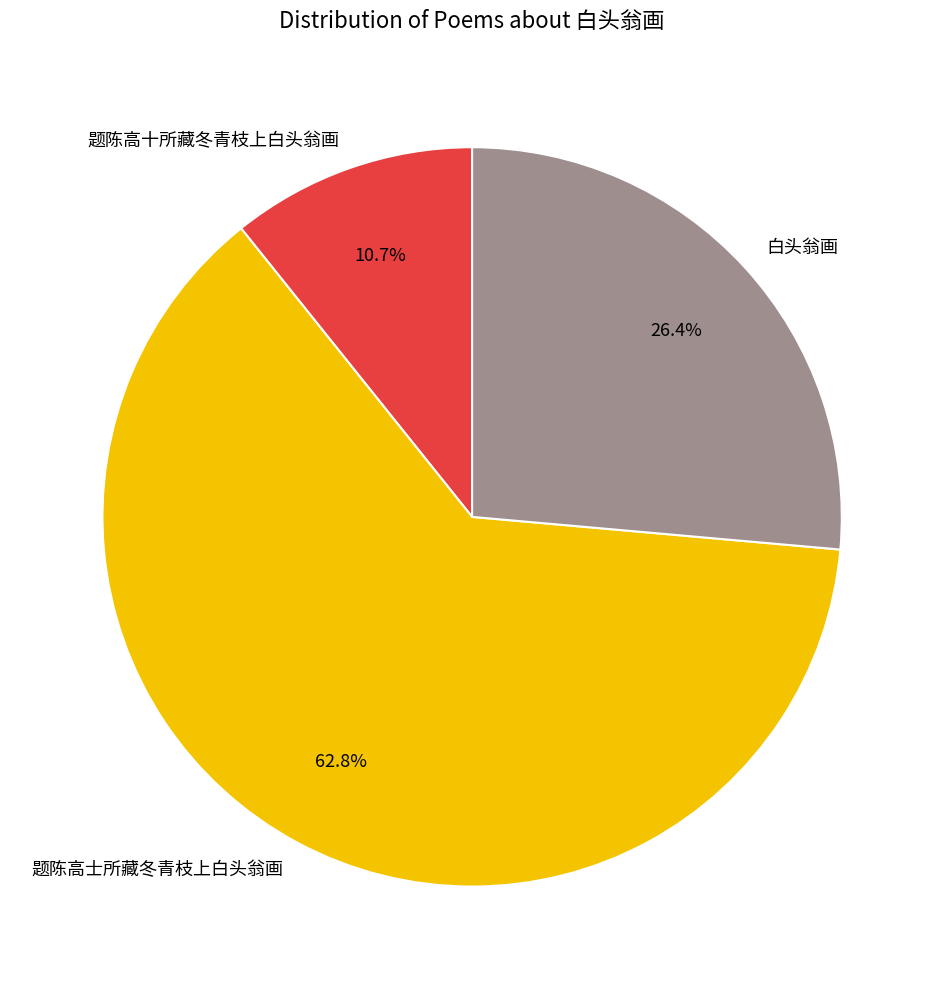

How many segments does this pie chart have?

3